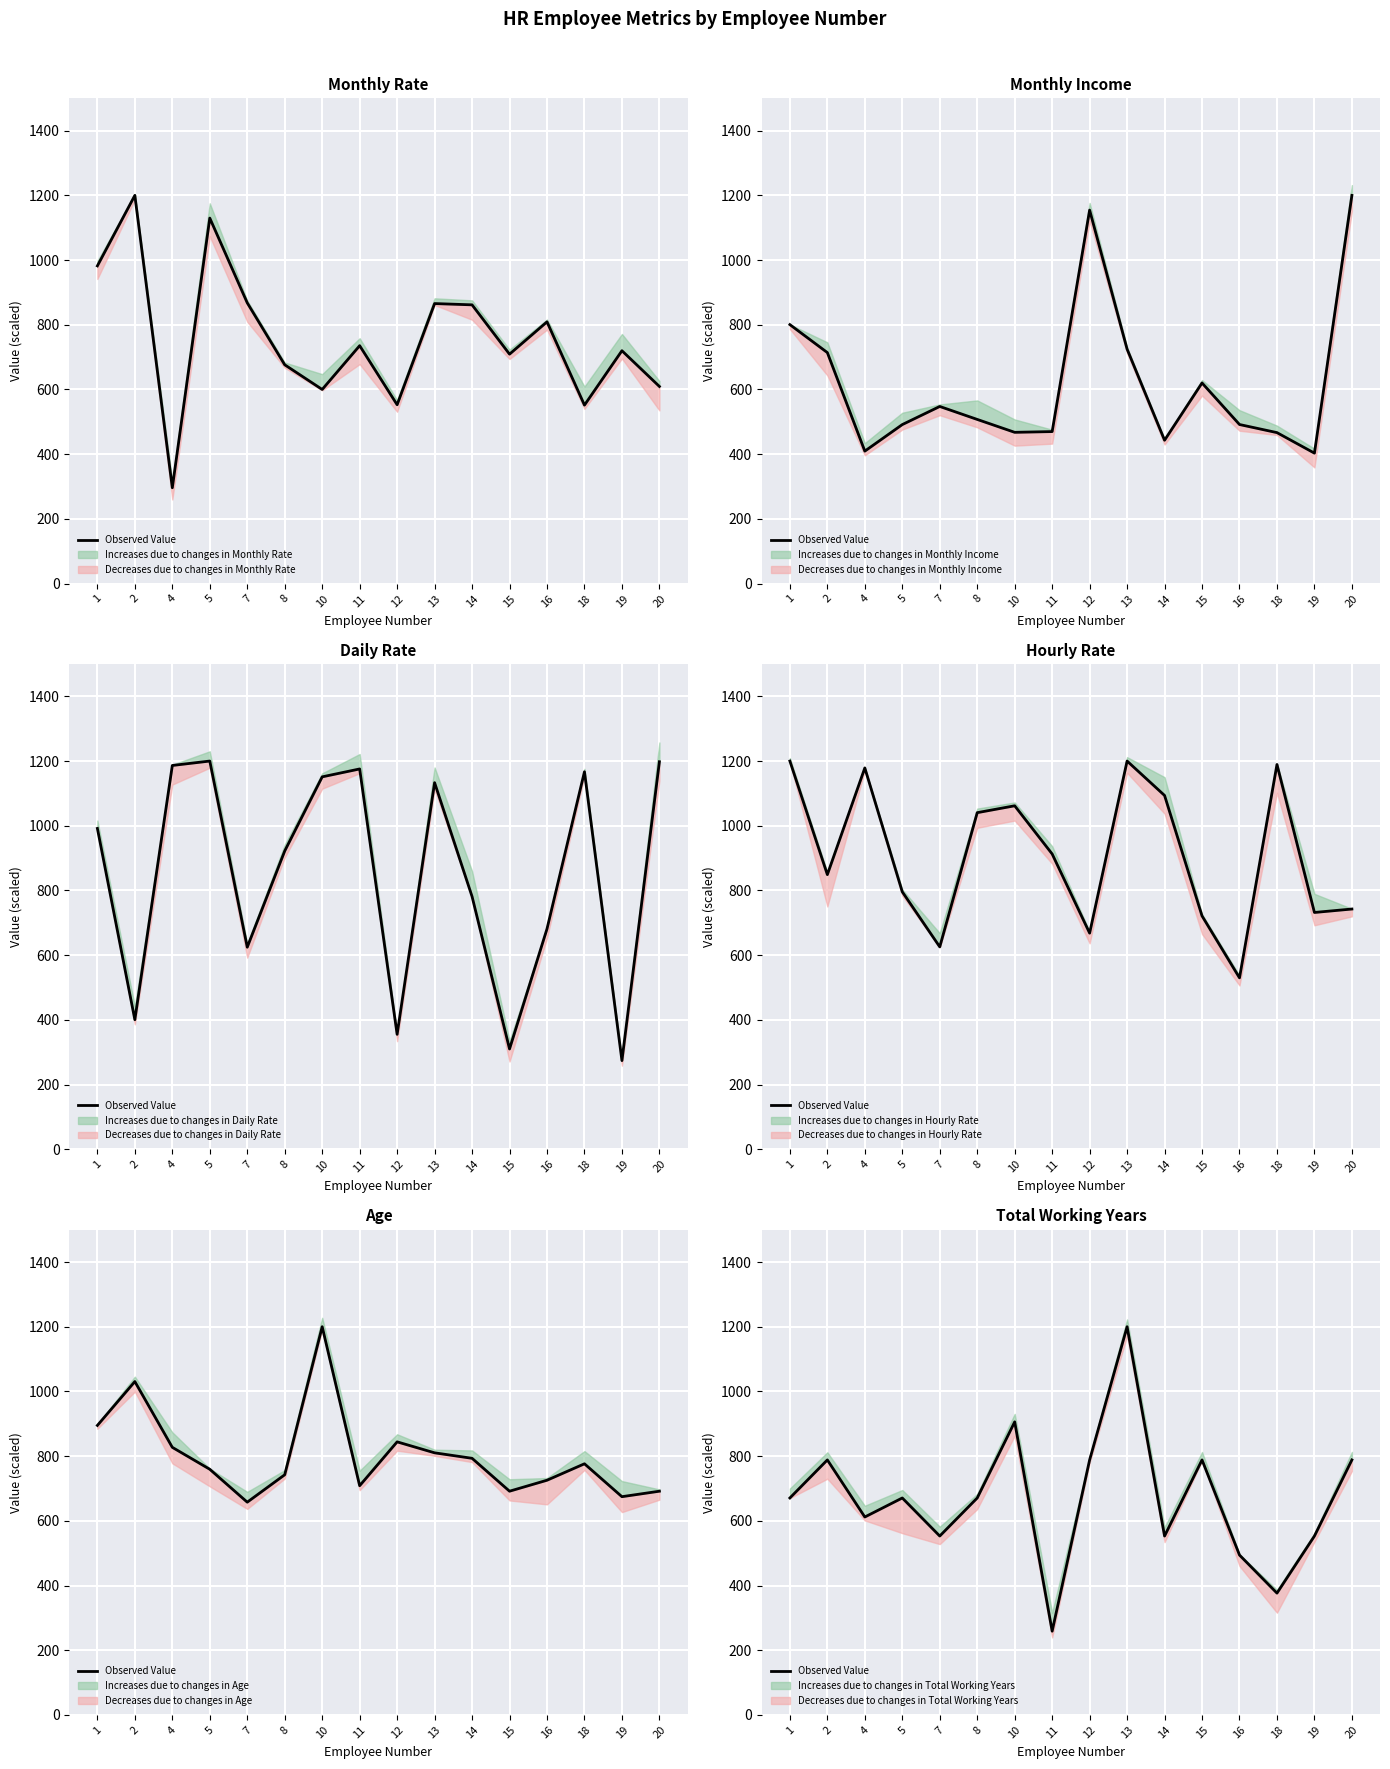

At which category does the data reach its first local peak?

2